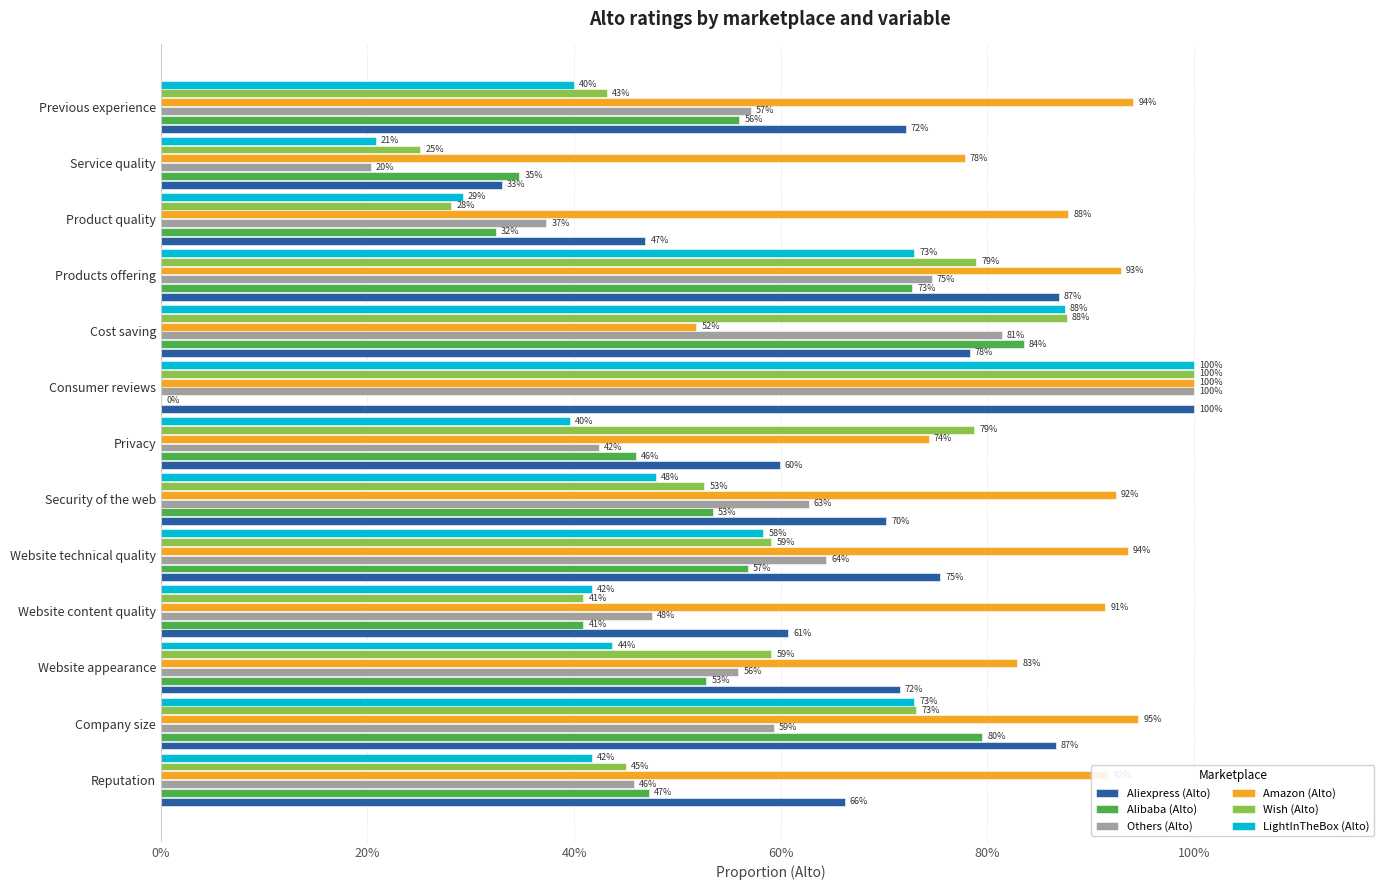

Which series has the largest total across all categories?

Amazon (Alto)